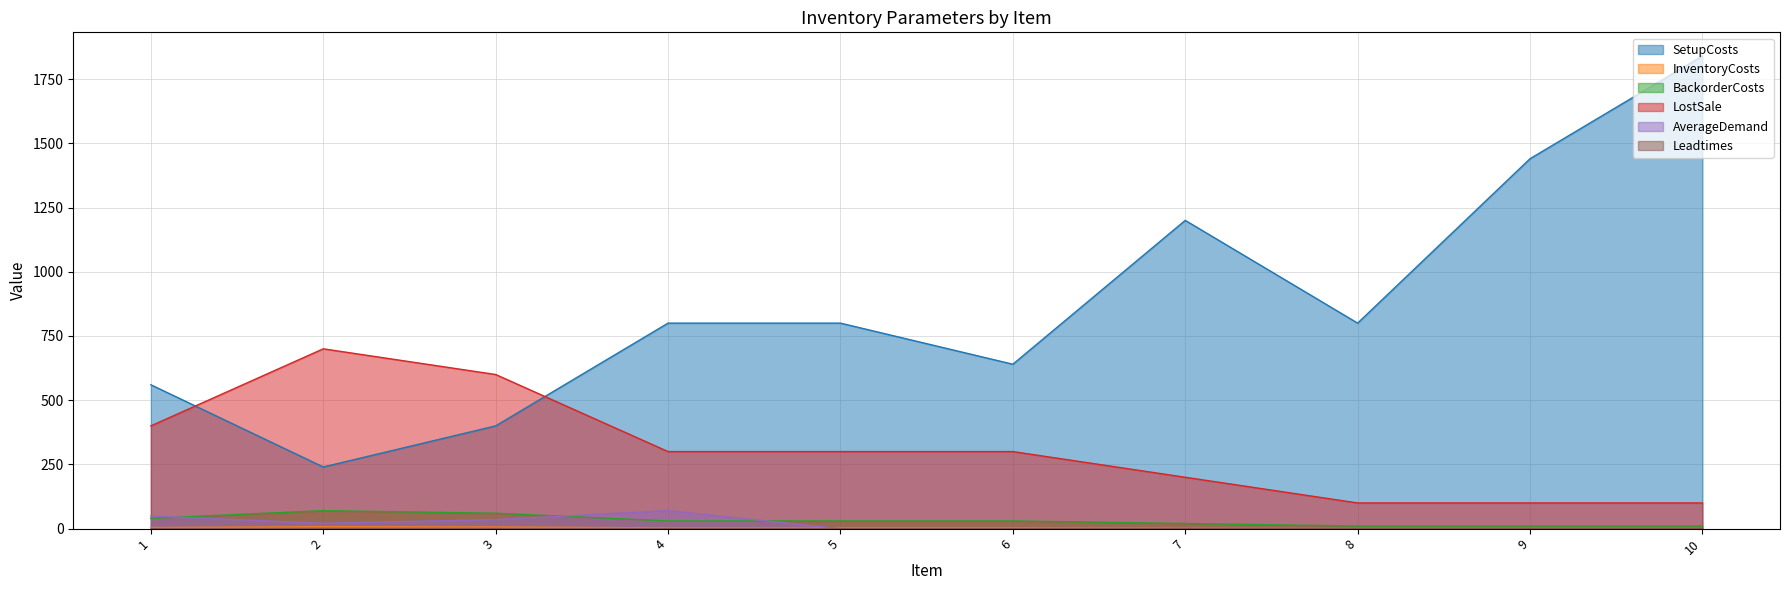

True or false: BackorderCosts has a value of 49 at 5.

False